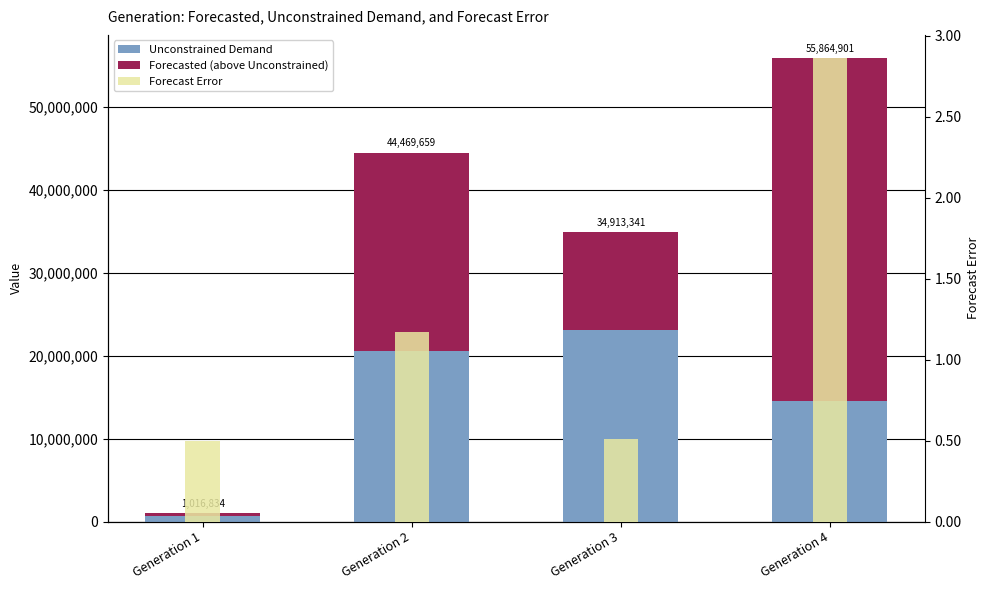

Read the Unconstrained Demand value at Generation 4.

14467541.0